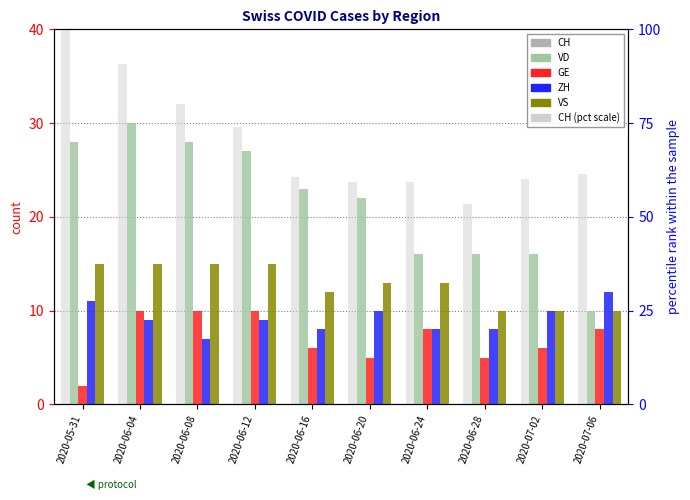

At which category is the sum across all series the highest?

2020-05-31